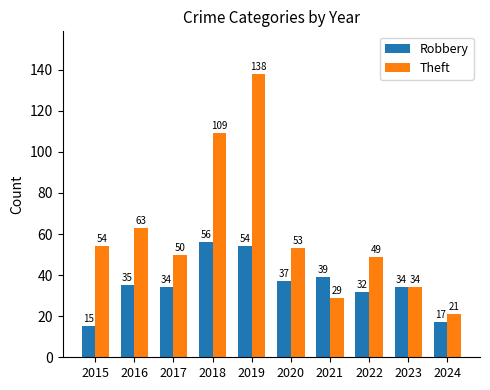

What is the highest value of the Robbery series?

56